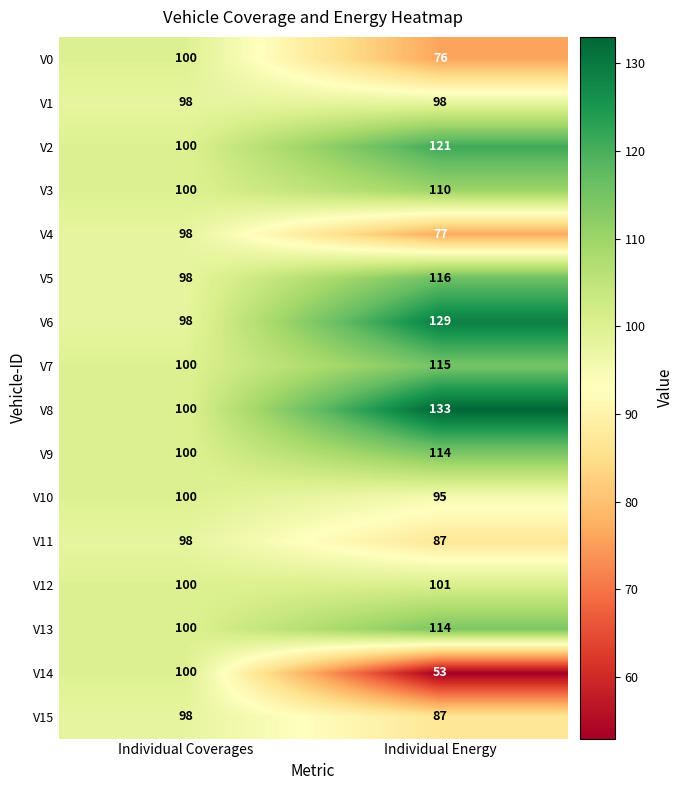

What is the smallest value displayed?

53